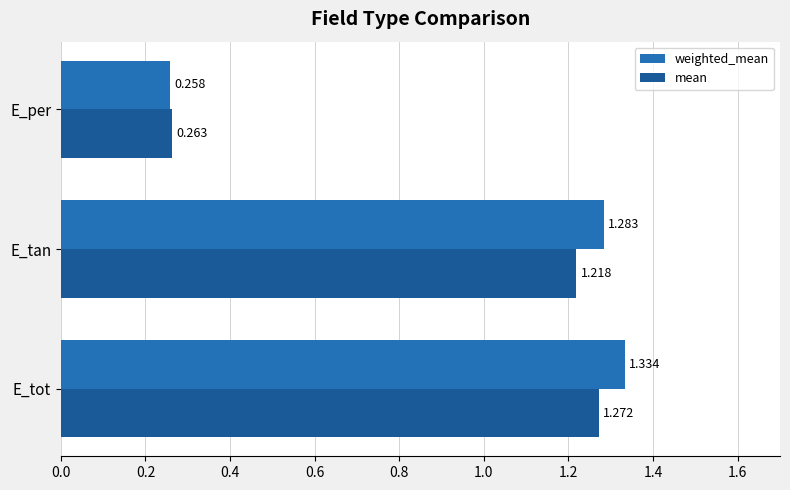

What is the average value of the weighted_mean series?

1.0